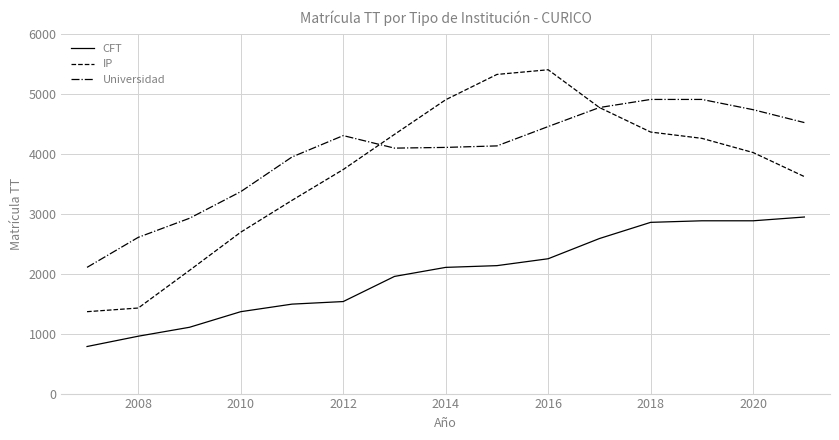

How many categories are shown in the chart?

15